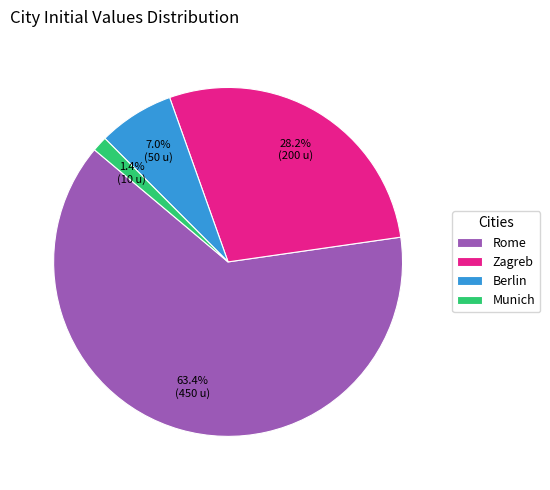

Between Rome and Zagreb, which is larger?

Rome